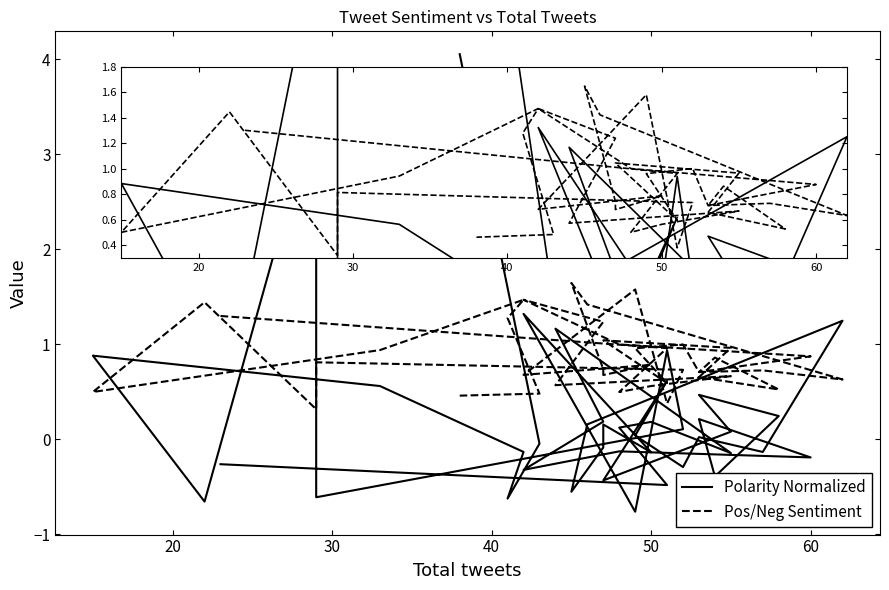

In Polarity Normalized, how many points are lower than both neighbors (excluding endpoints)?

14